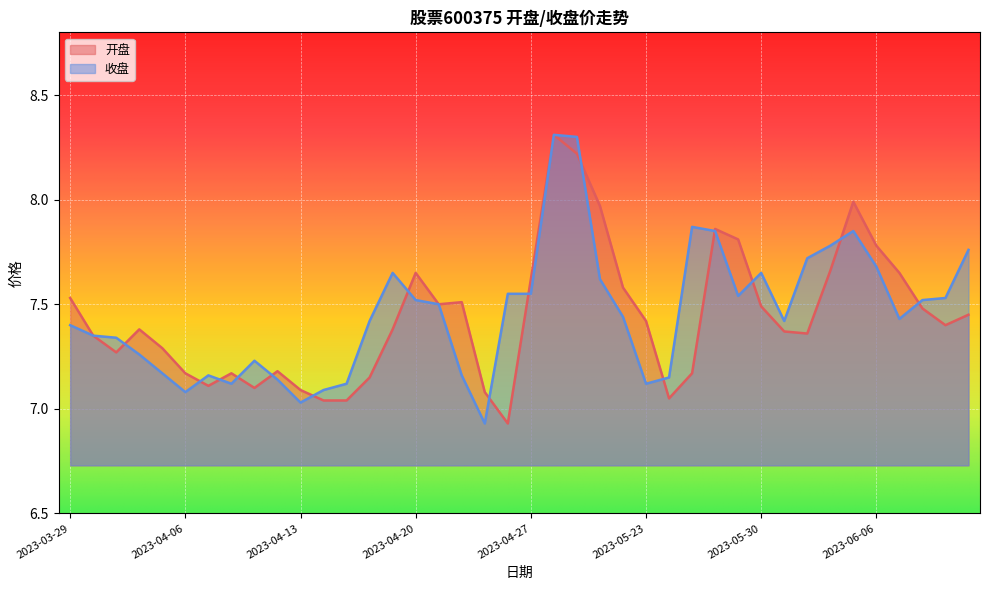

What is the difference between the 收盘 values at 2023-03-31 and 2023-06-09?

0.2